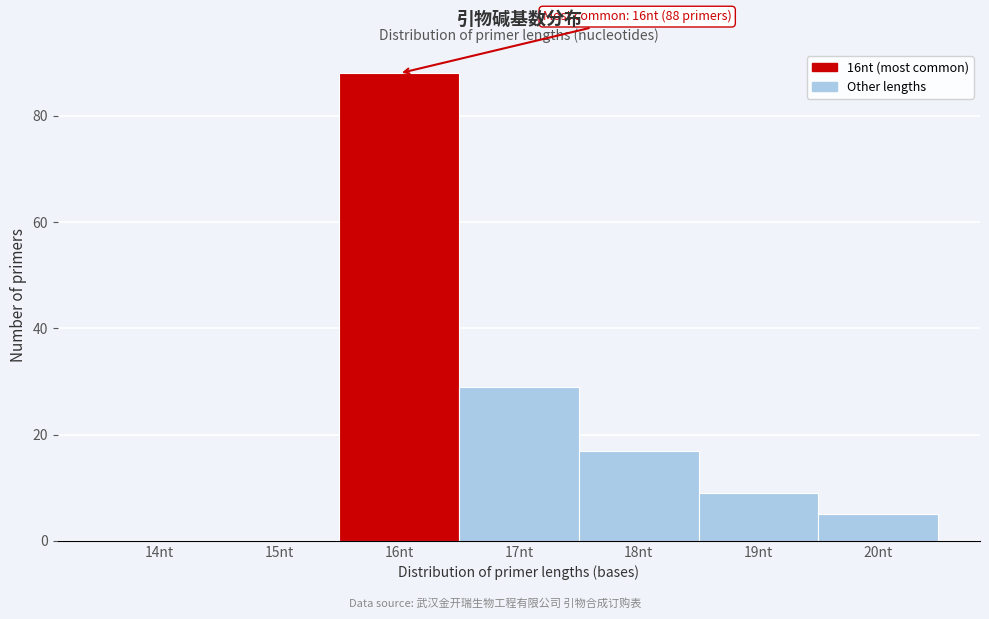

Reading left to right, transcribe all the data shown in this chart.

14nt=0	15nt=0	16nt=88	17nt=29	18nt=17	19nt=9	20nt=5